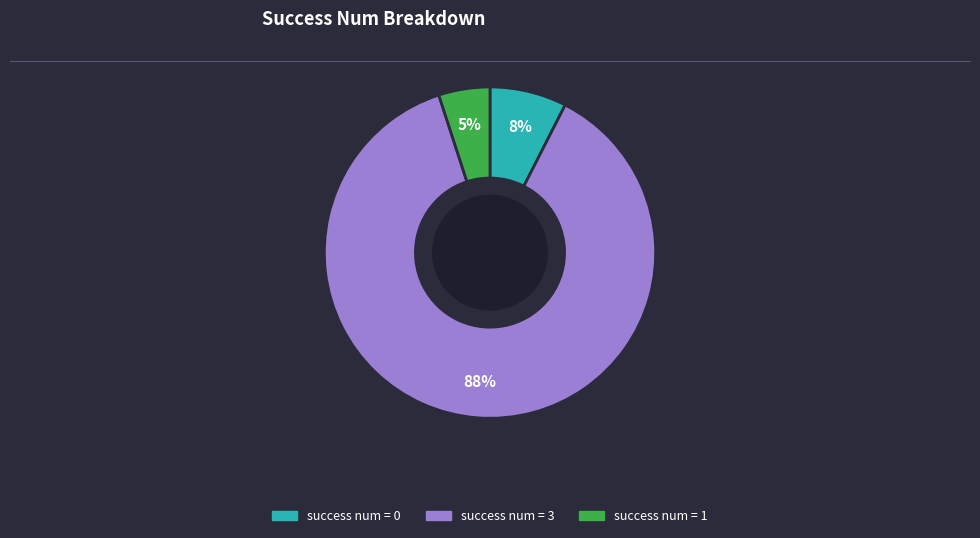

How many slices are in this pie chart?

3